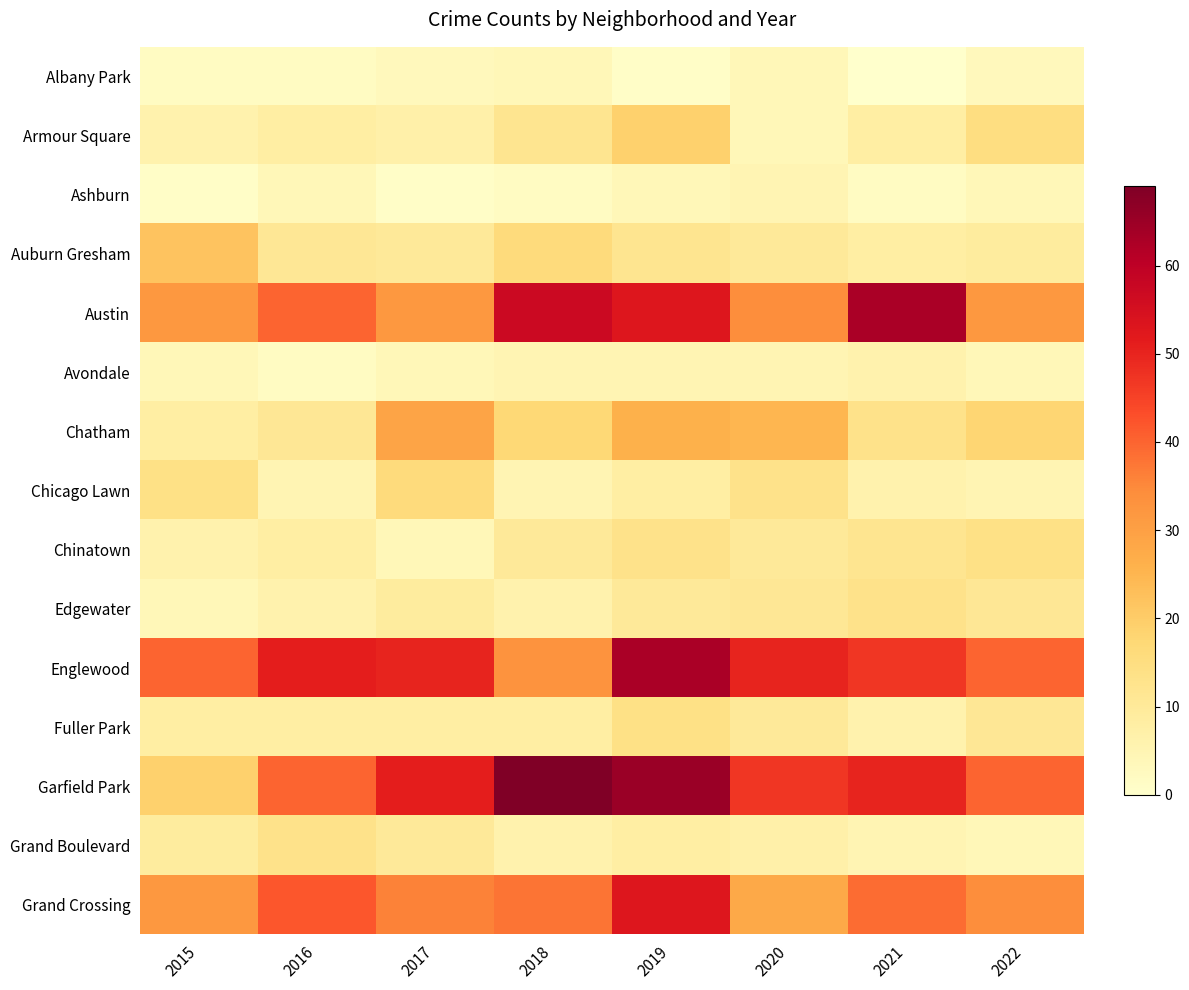

Which category has the highest value across all series?

2018